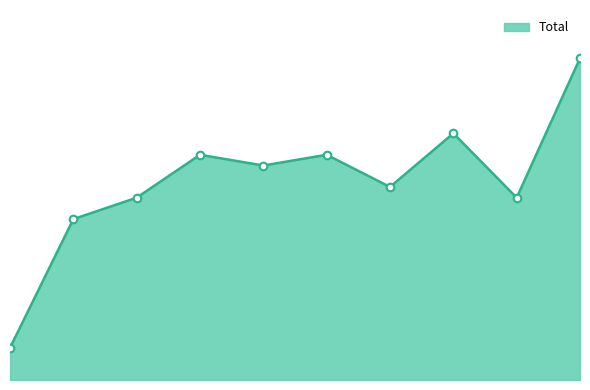

Is this an area chart (filled region under the line)?

Yes